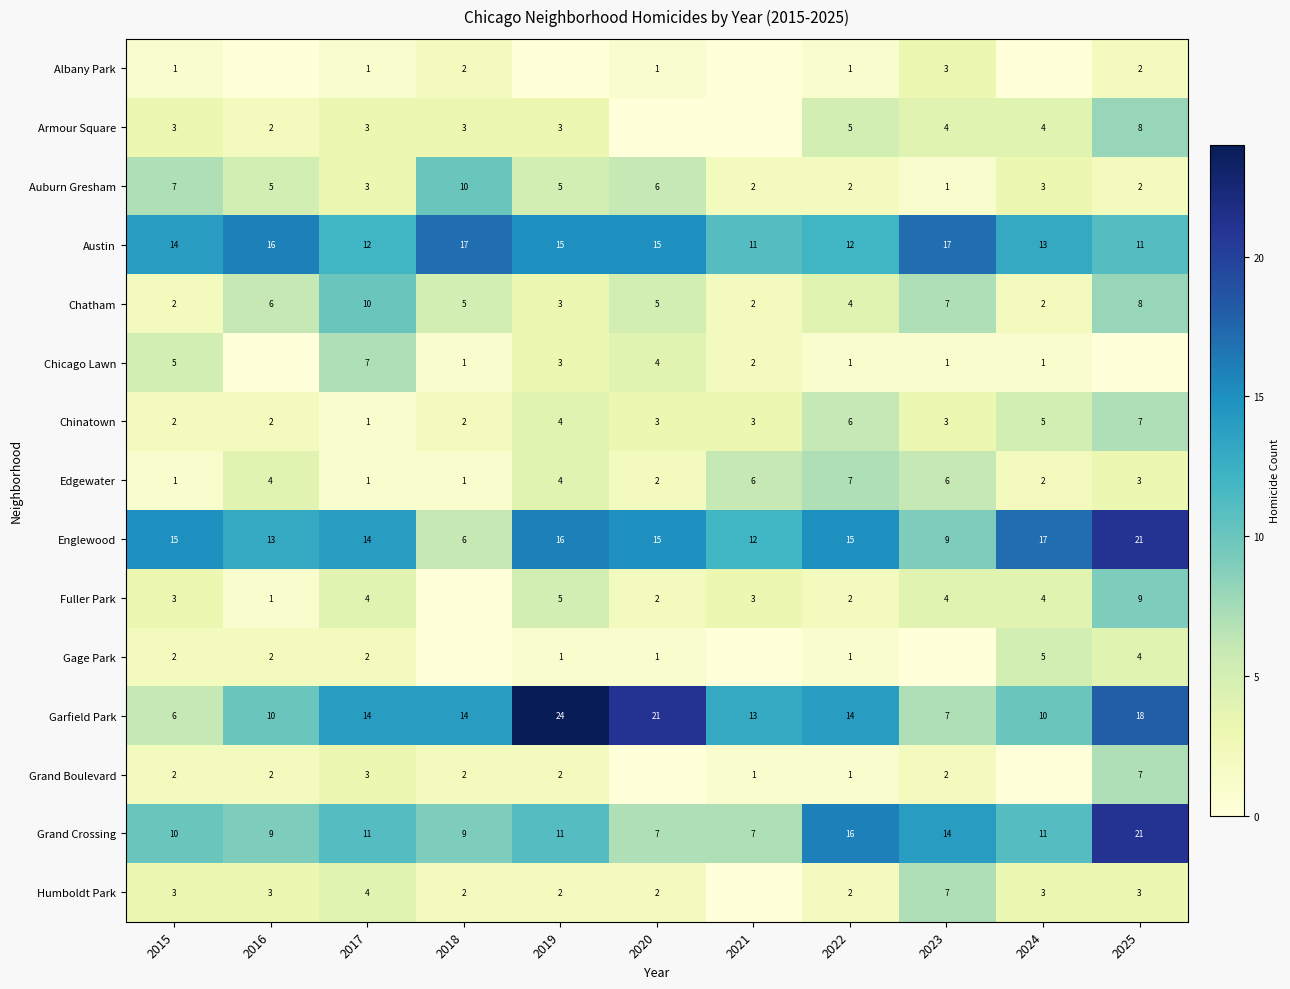

What is the total value across all series at 2019?

98